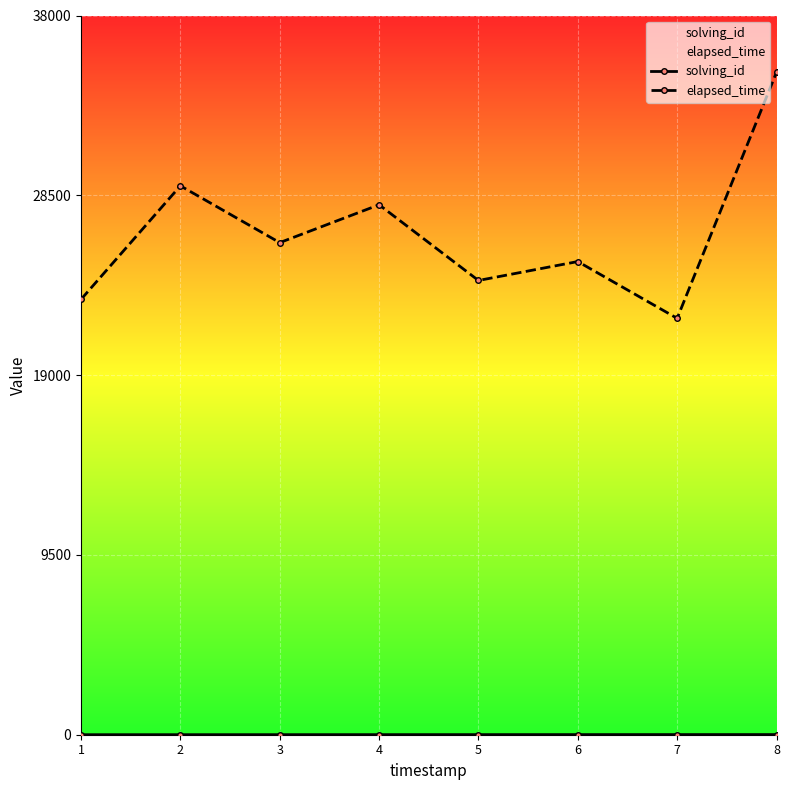

Reading right to left, what are all the values shown in this chart?

solving_id: 8=8	7=7	6=6	5=5	4=4	3=3	2=2	1=1
elapsed_time: 8=35000	7=22000	6=25000	5=24000	4=28000	3=26000	2=29000	1=23000